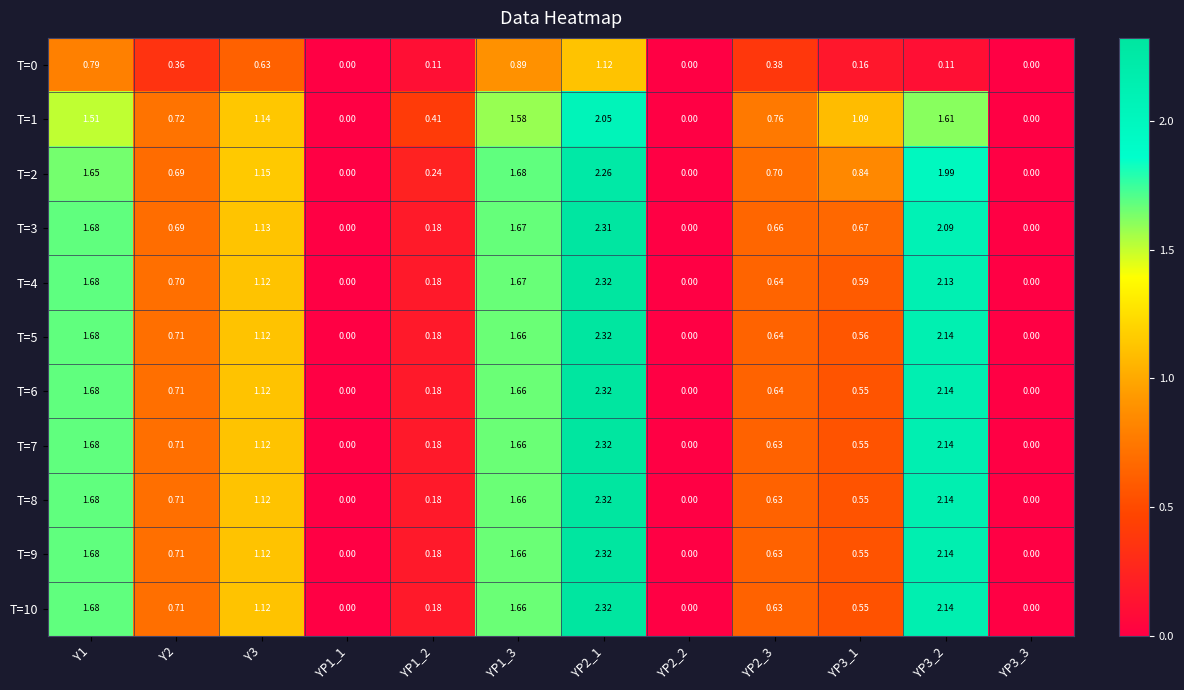

Is the value of T=1 at YP2_1 greater than the value of T=4 at Y1?

Yes